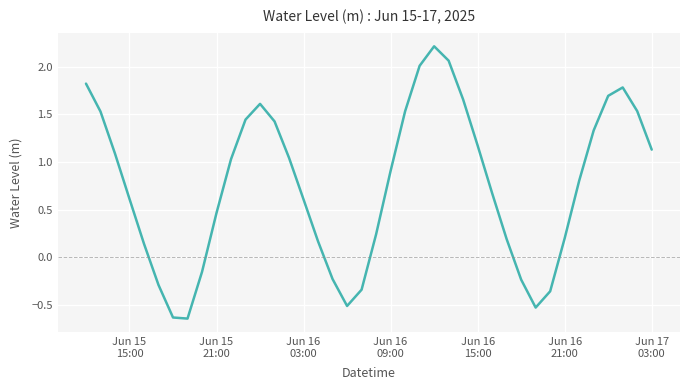

What is the greatest value displayed?

2.2